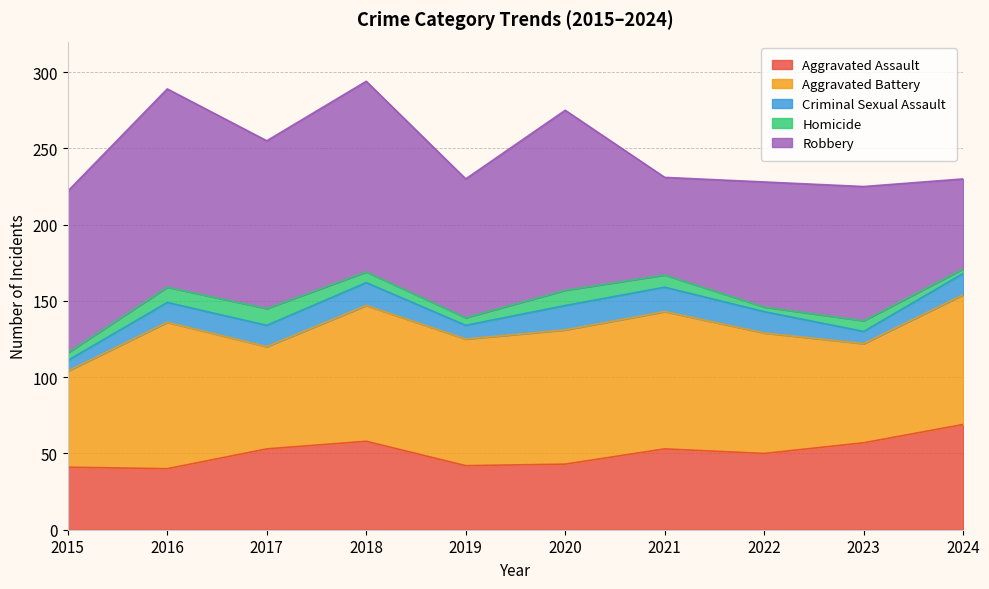

Where is the first local maximum for Robbery?

2016